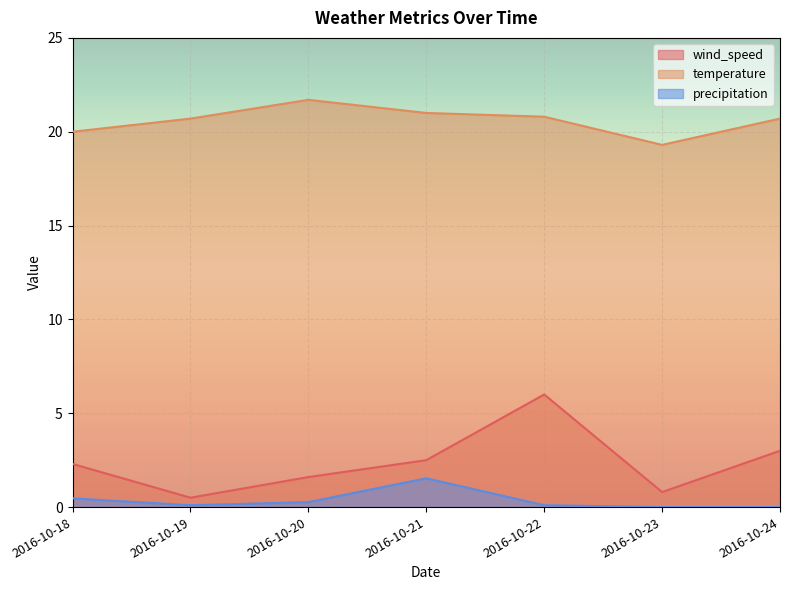

True or false: wind_speed and precipitation intersect in this chart.

False